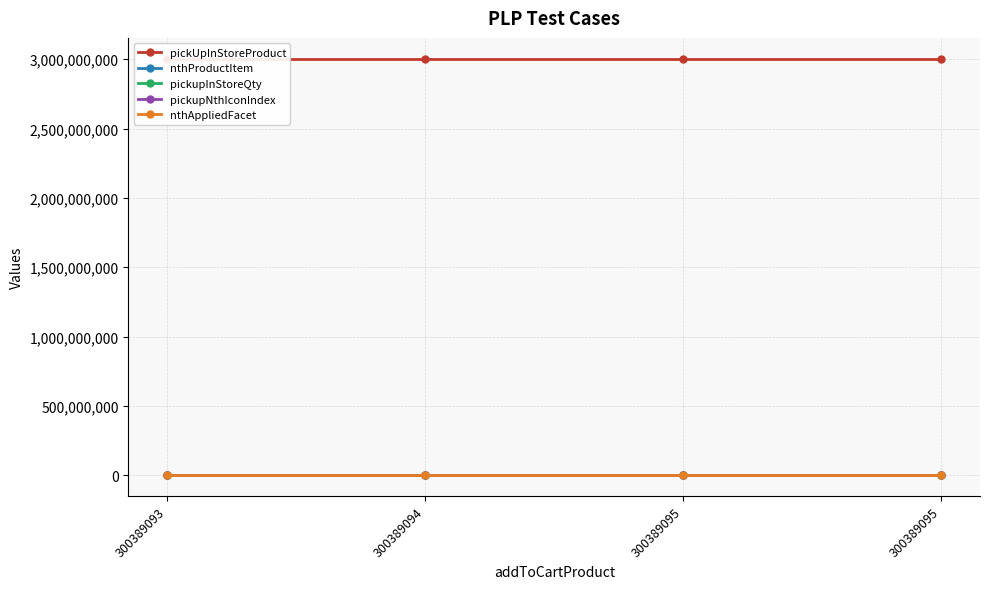

What is the sum of all pickupInStoreQty values?

7